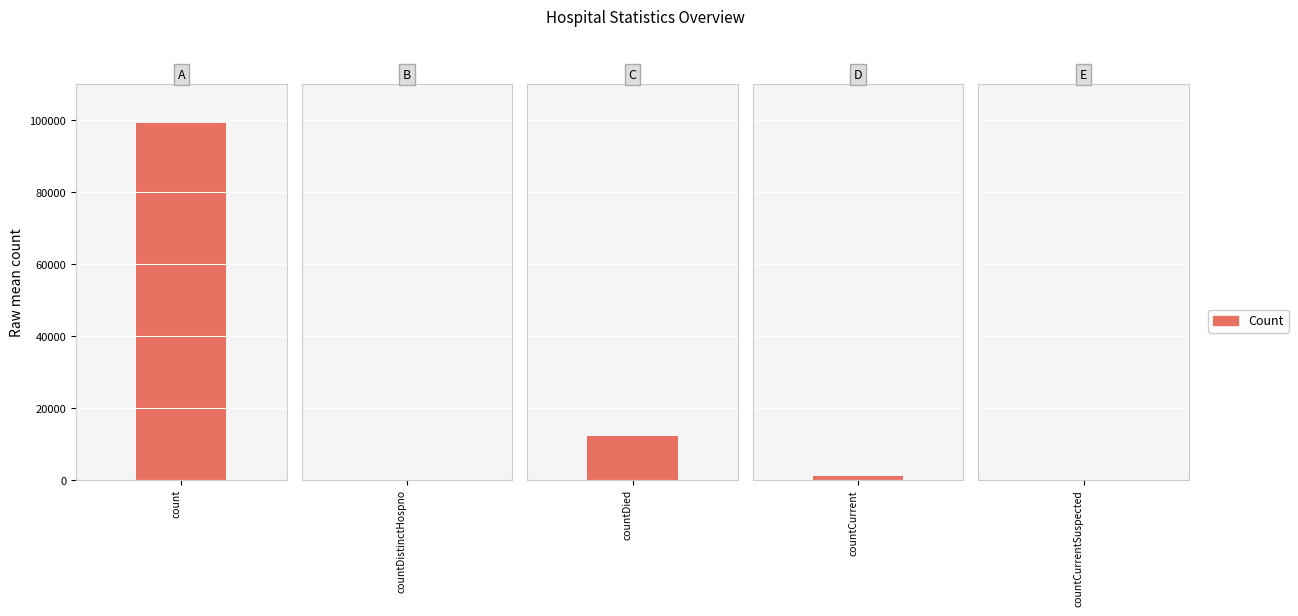

How many bars are there in total?

5